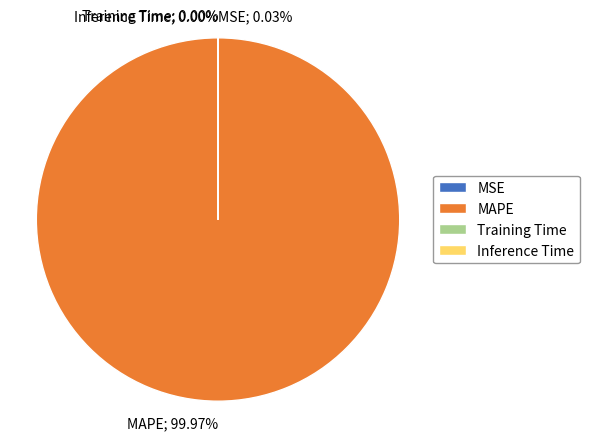

Which category accounts for the majority?

MAPE